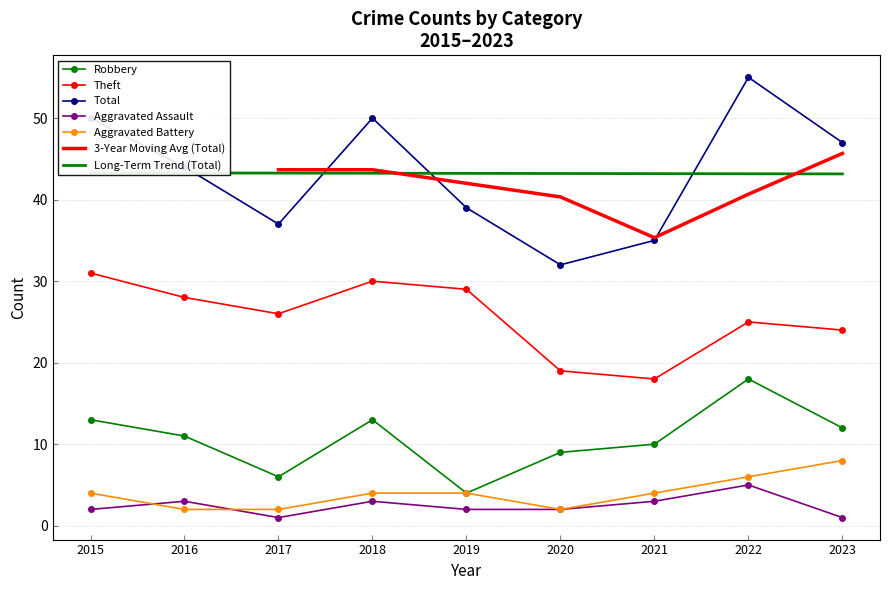

At 2016, list the series in order from largest to smallest.

Total, Theft, Robbery, Aggravated Assault, Aggravated Battery